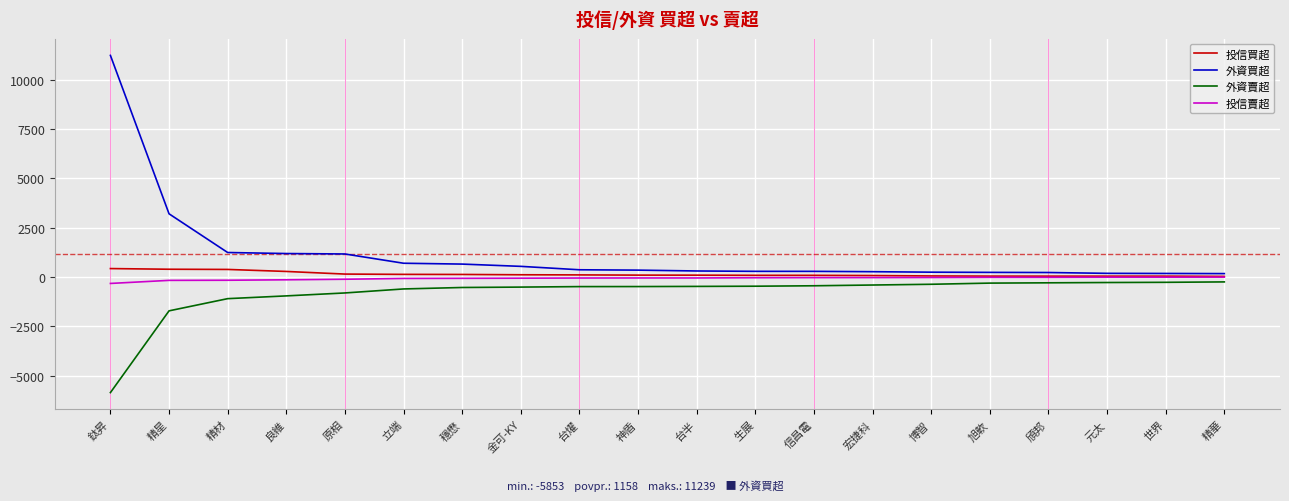

Is it true that 外資賣超 equals -400 at 宏捷科?

True